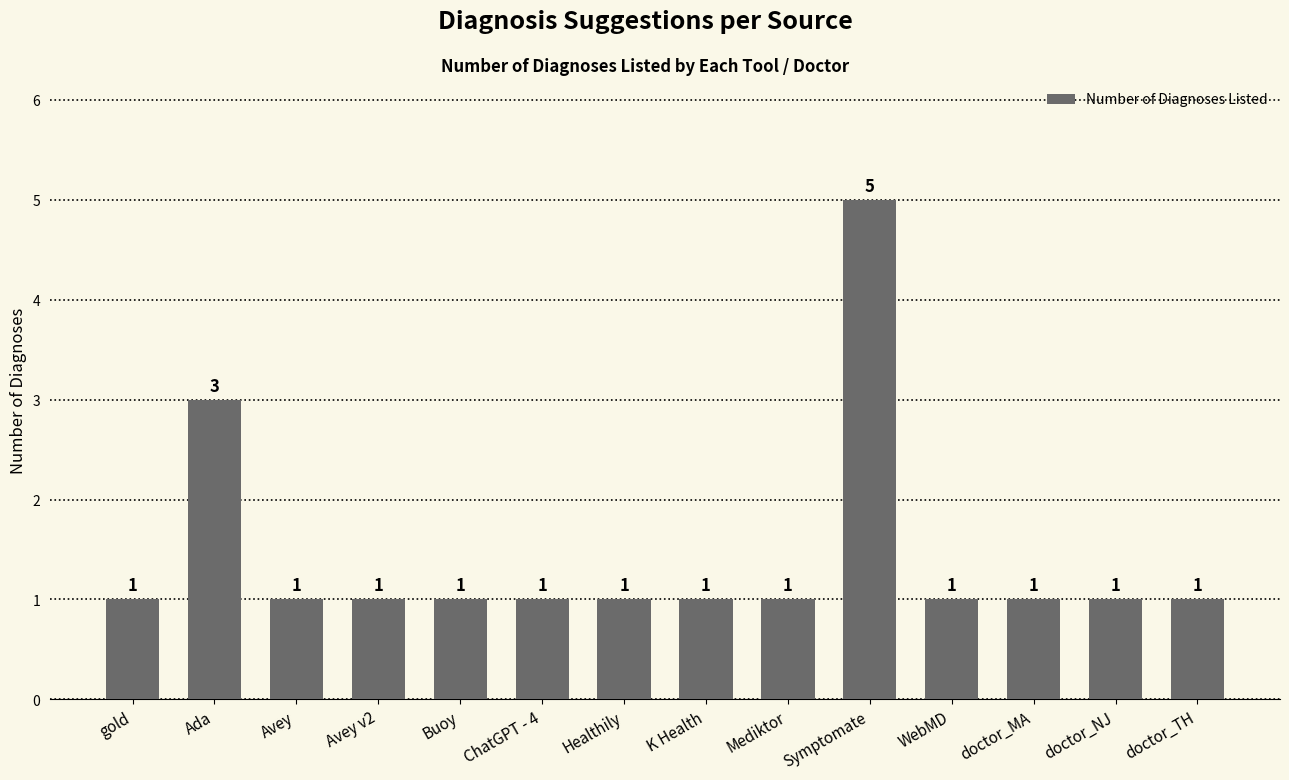

What is the sum of the values at WebMD and Buoy?

2